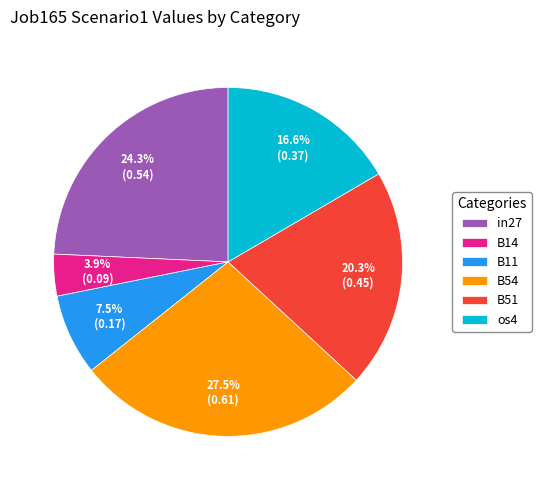

What percentage is the in27 slice, to the nearest percent?

24%